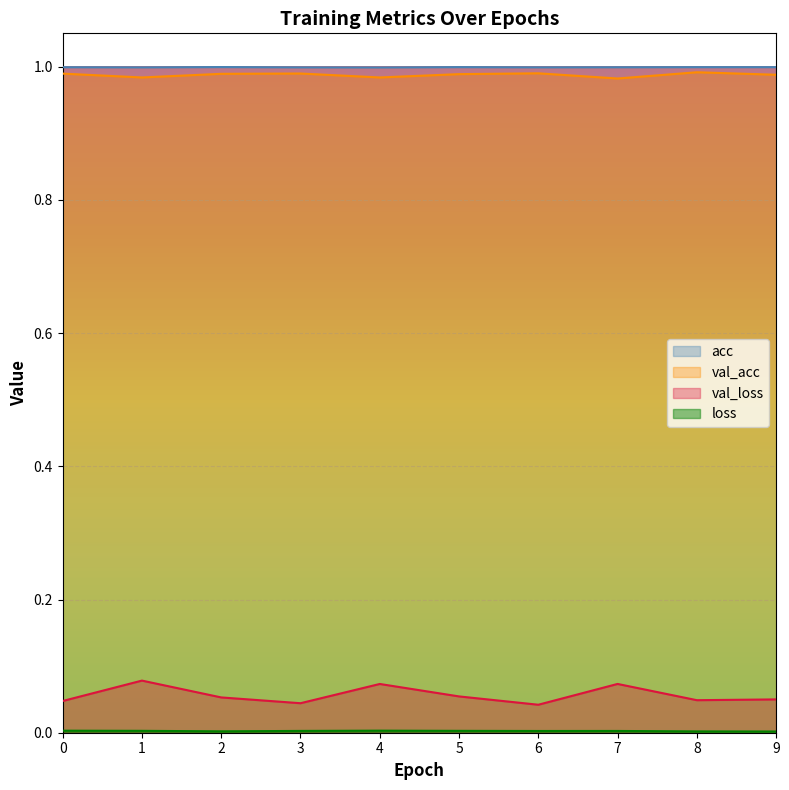

How many interior local valleys does the loss series have?

2